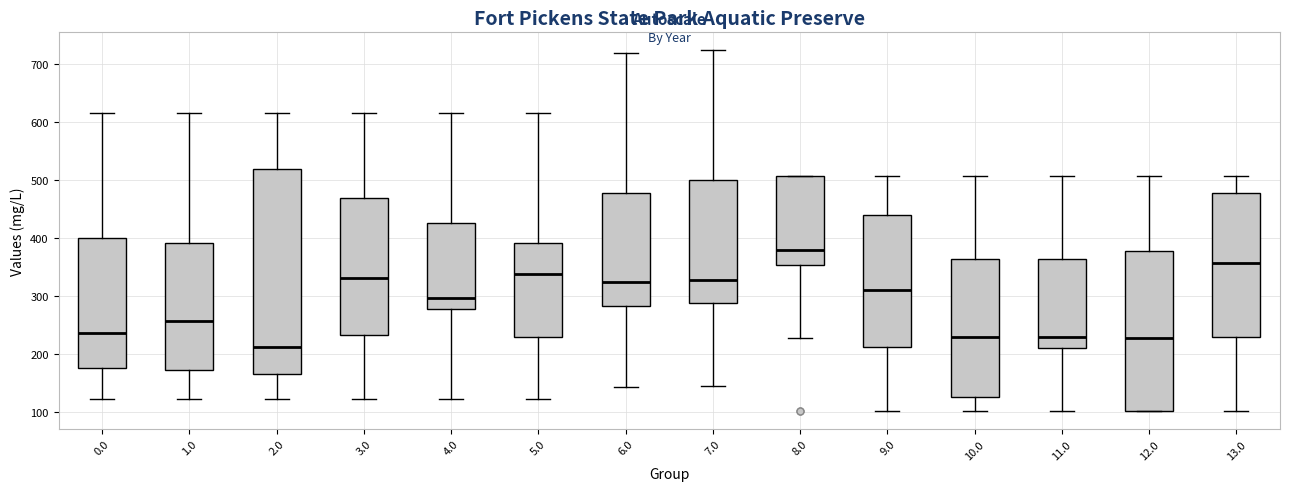

Where is the upper edge of the box at x = 9.0 on the y-axis? The values are not printed on the chart, so give them approximately, as read against the axis.

440